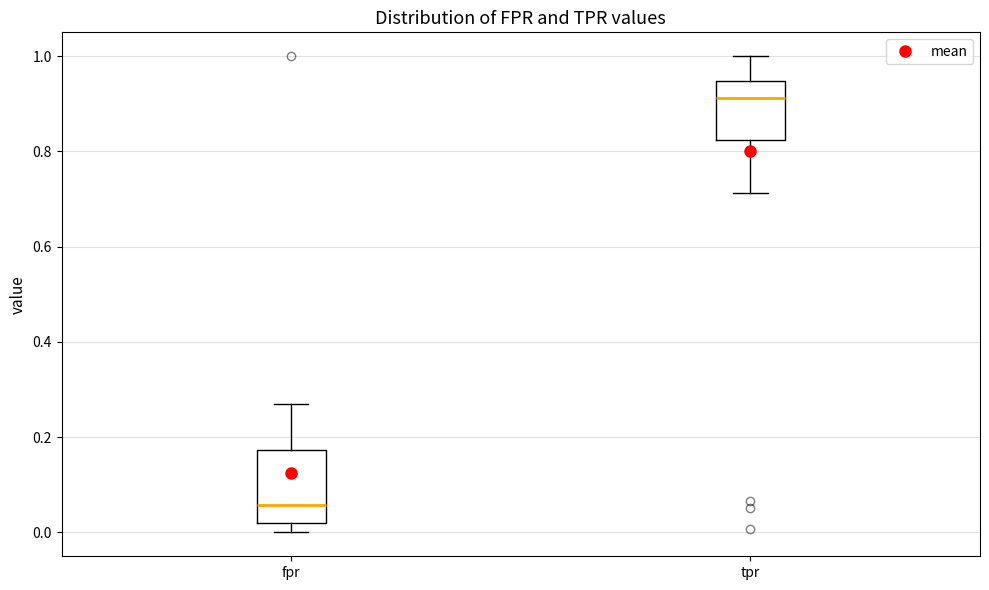

Comparing the boxes themselves (not the whiskers), which one is the tallest?

fpr